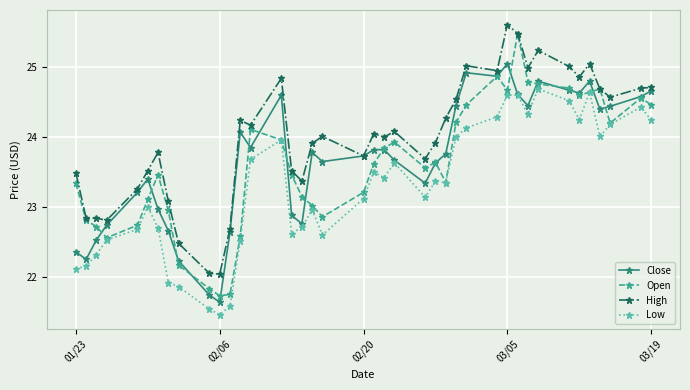

What is the difference between the maximum and minimum values in the Low series?

3.2